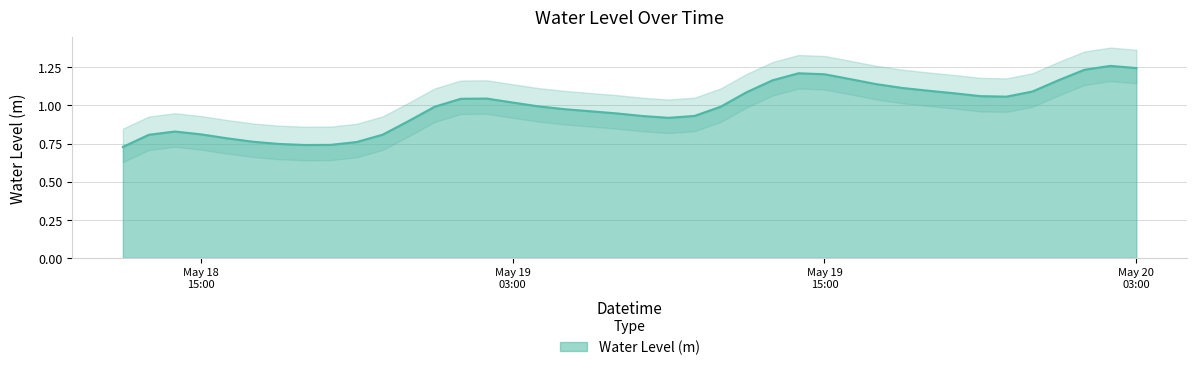

Reading left to right, extract all data points from this chart.

0.7	0.8	0.8	0.8	0.8	0.8	0.7	0.7	0.7	0.8	0.8	0.9	1.0	1.0	1.0	1.0	1.0	1.0	1.0	0.9	0.9	0.9	0.9	1.0	1.1	1.2	1.2	1.2	1.2	1.1	1.1	1.1	1.1	1.1	1.1	1.1	1.2	1.2	1.3	1.2